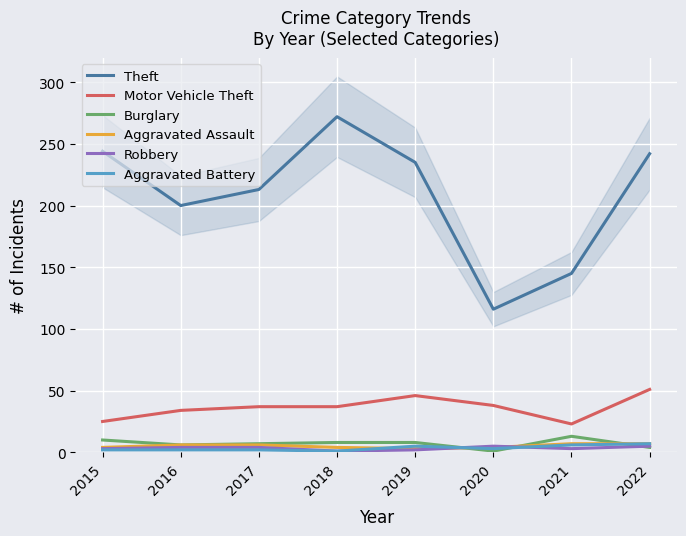

At which category does Aggravated Battery reach its first local valley?

2018